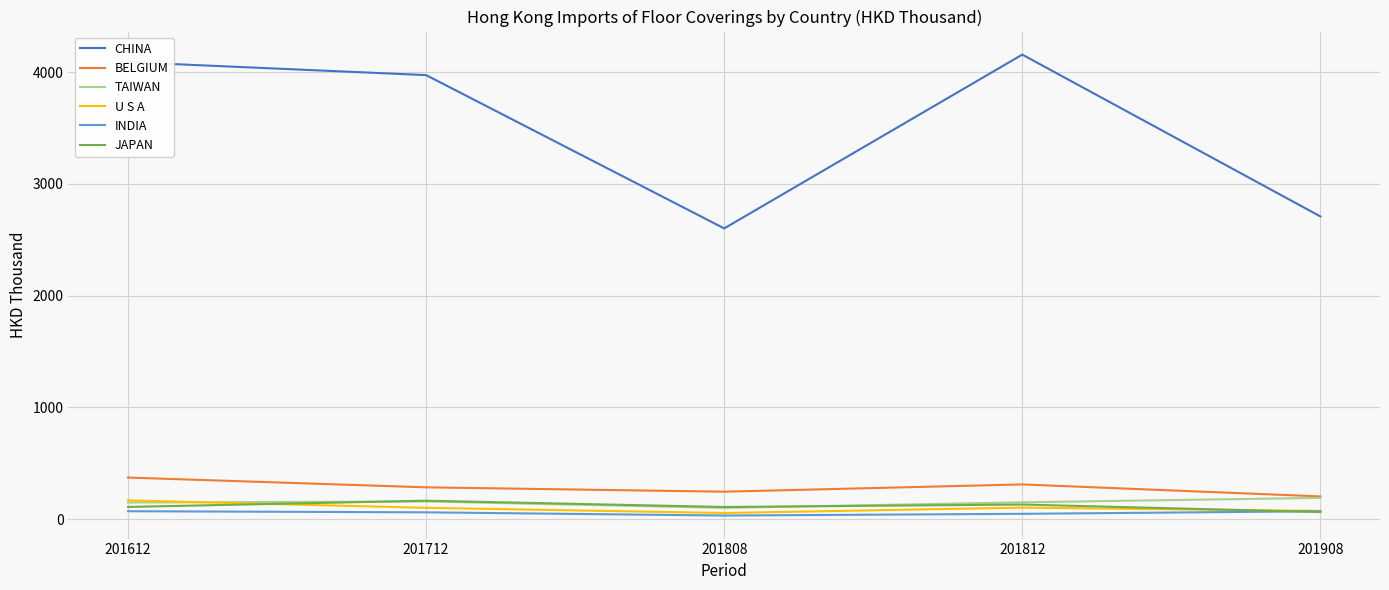

Which series has the largest range (max minus min)?

CHINA